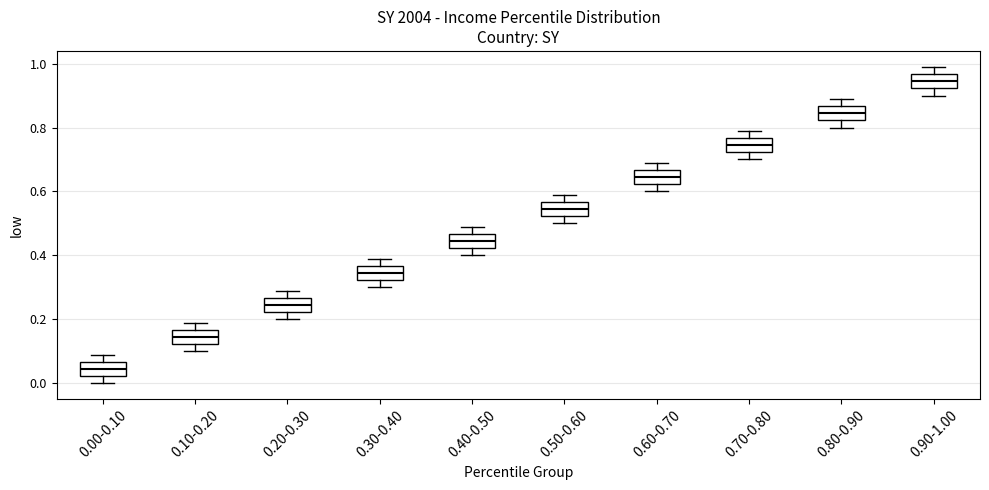

Where is the lower edge of the box for 0.50-0.60 on the y-axis? The values are not printed on the chart, so give them approximately, as read against the axis.

0.52